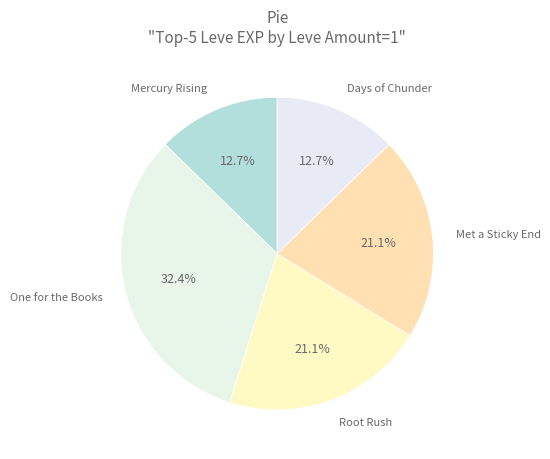

How many segments does this pie chart have?

5